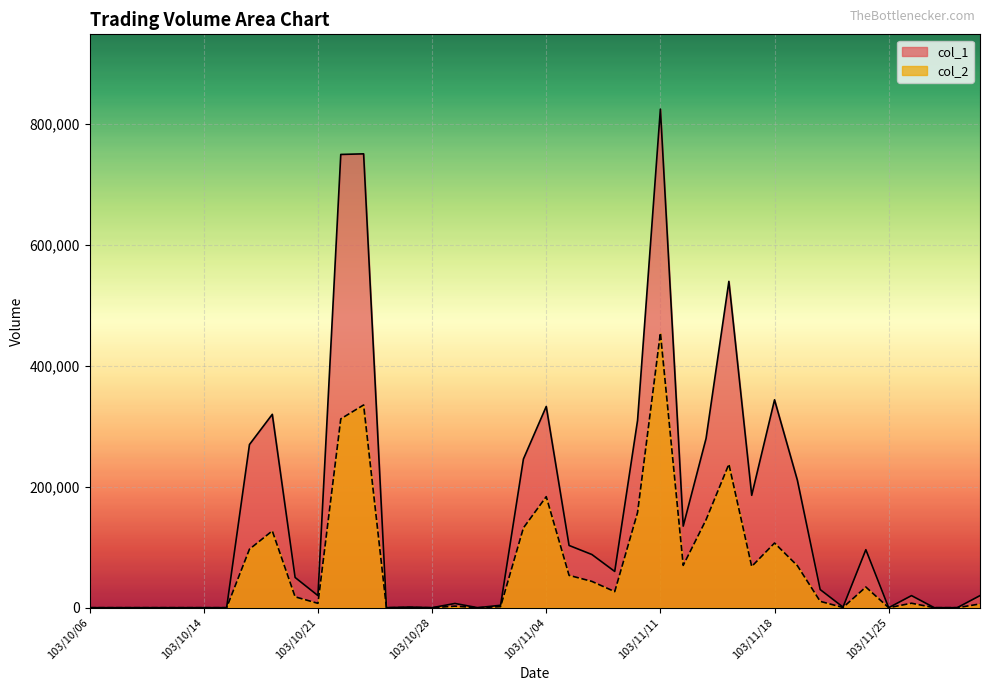

True or false: col_2 and col_1 cross at least once.

False